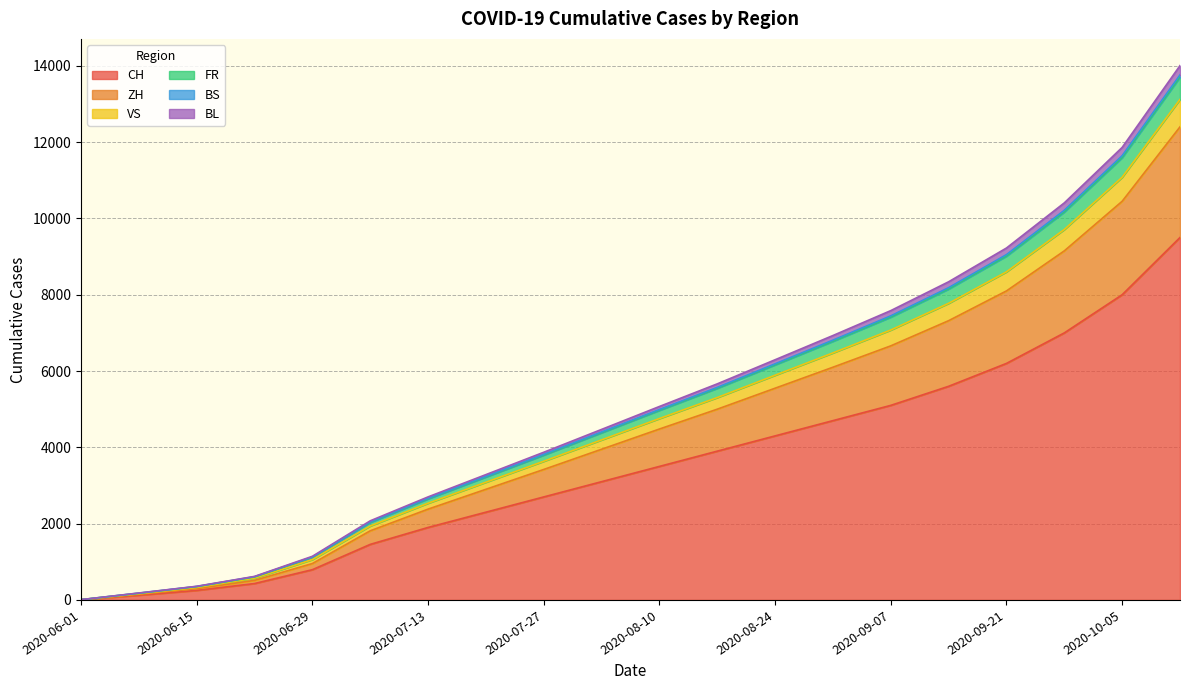

True or false: FR and CH intersect in this chart.

False